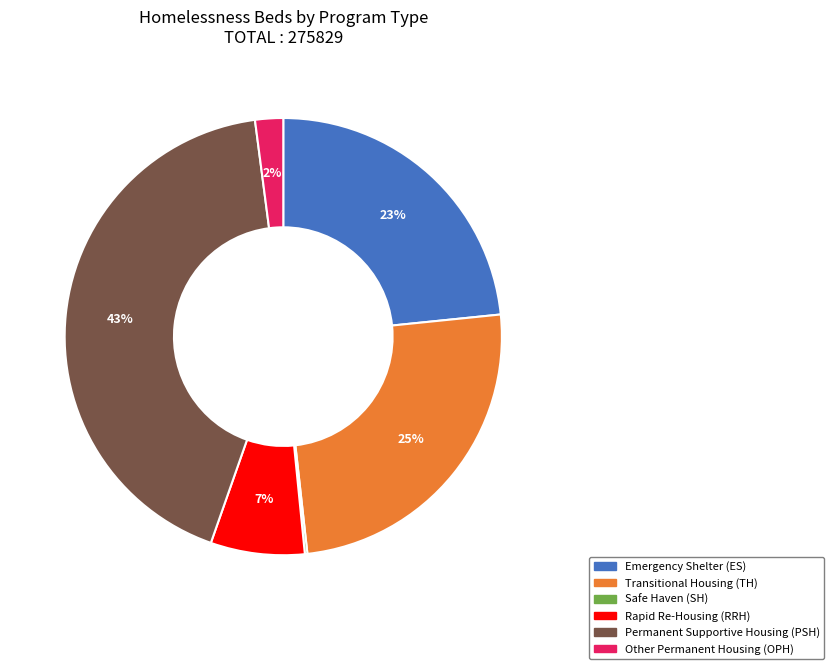

To the nearest percent, what is the average slice percentage?

17%